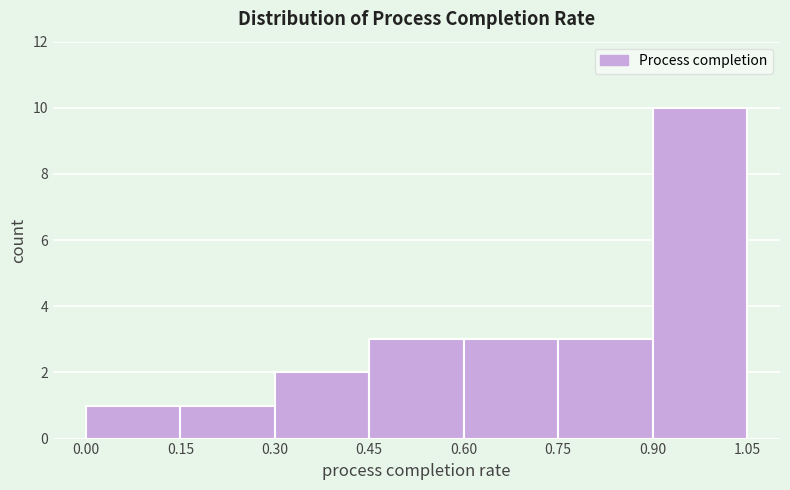

Which range on the x-axis has the tallest bar?

0.90 to 1.05